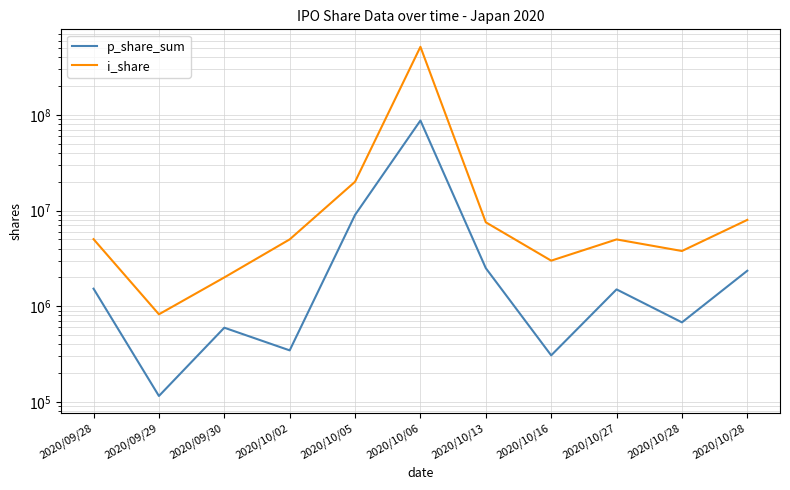

What is the sum of all i_share values?

577716300